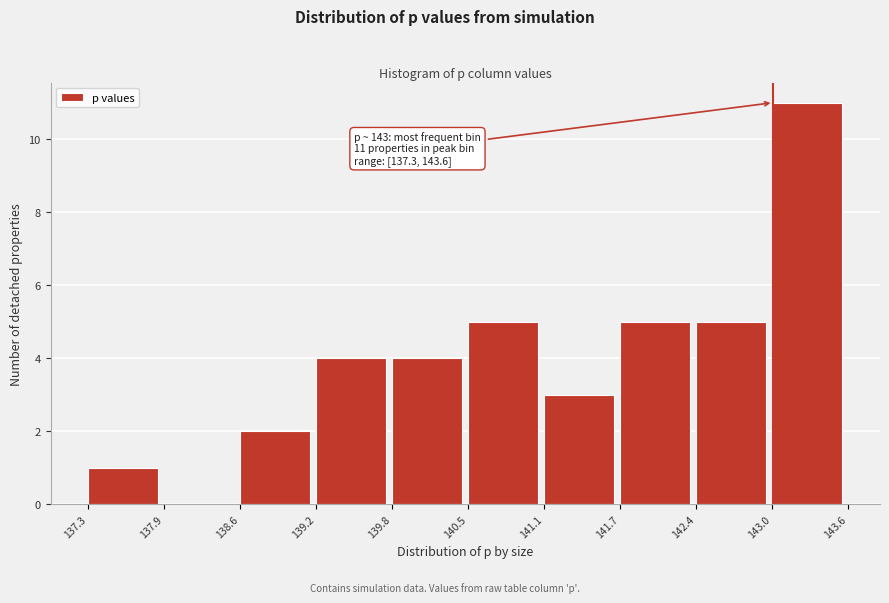

Over which range of the x-axis is the bar tallest?

143.0 to 143.6